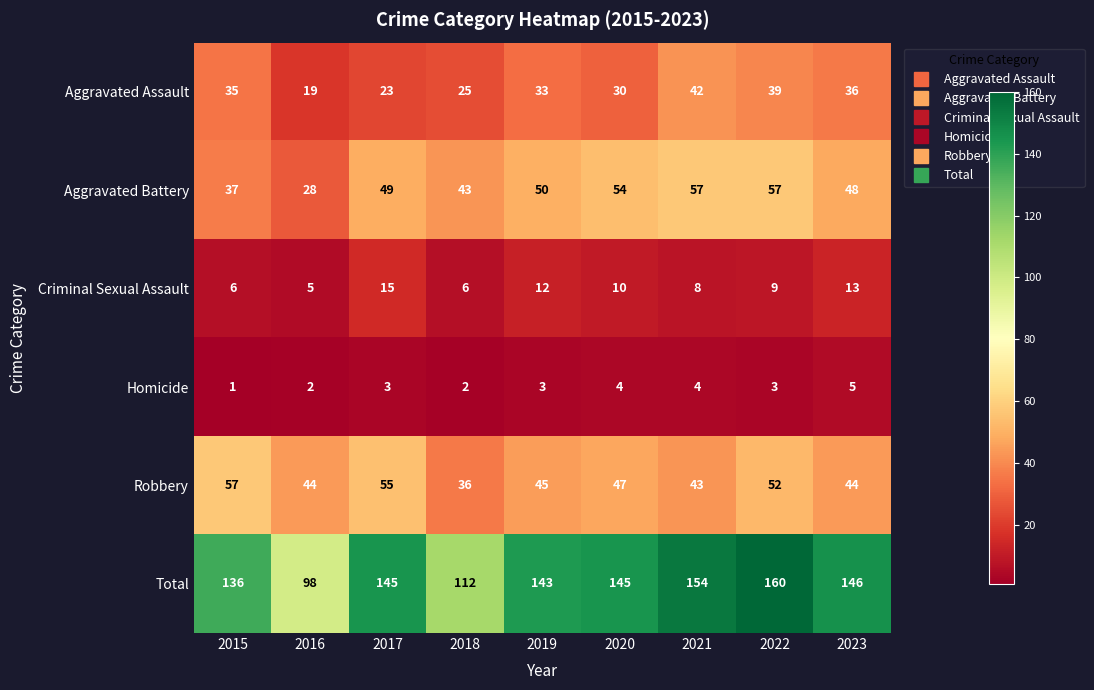

What is the difference between the Aggravated Assault values at 2022 and 2015?

4